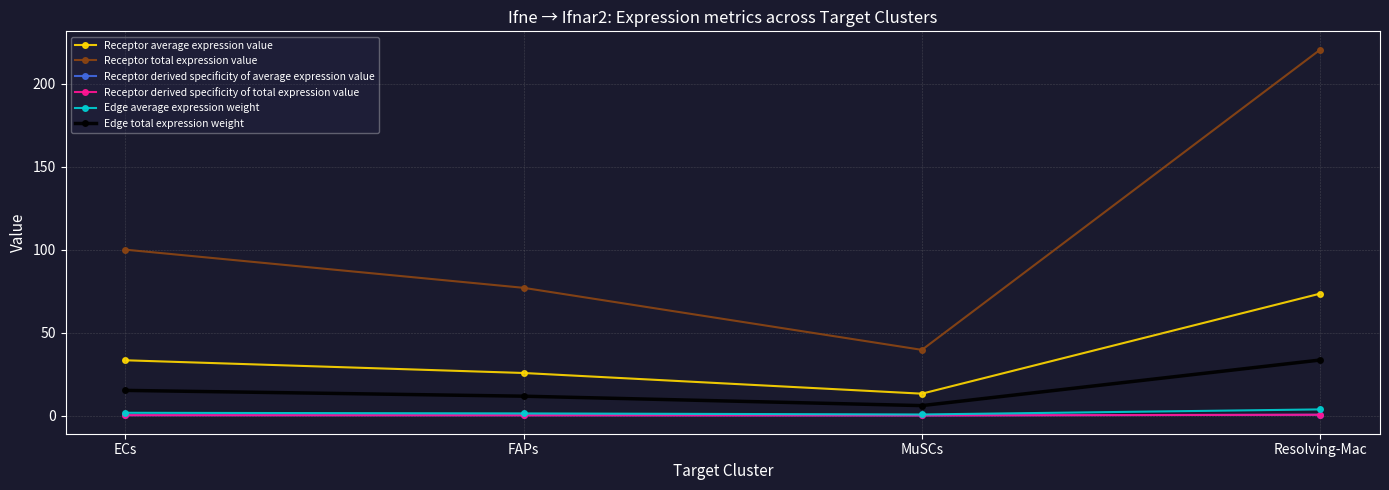

Is this an area chart (filled region under the line)?

No